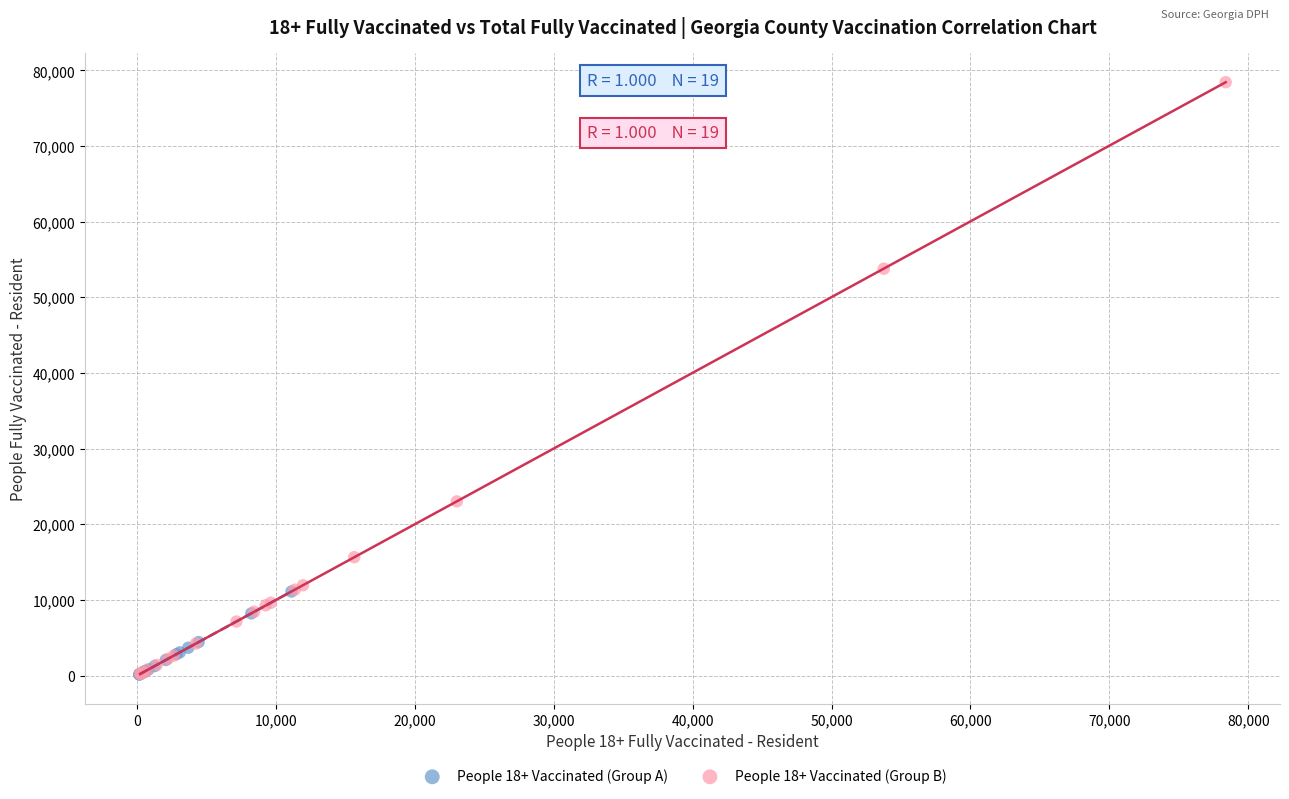

Which series contains the highest Y value?

People 18+ Vaccinated (Group B)